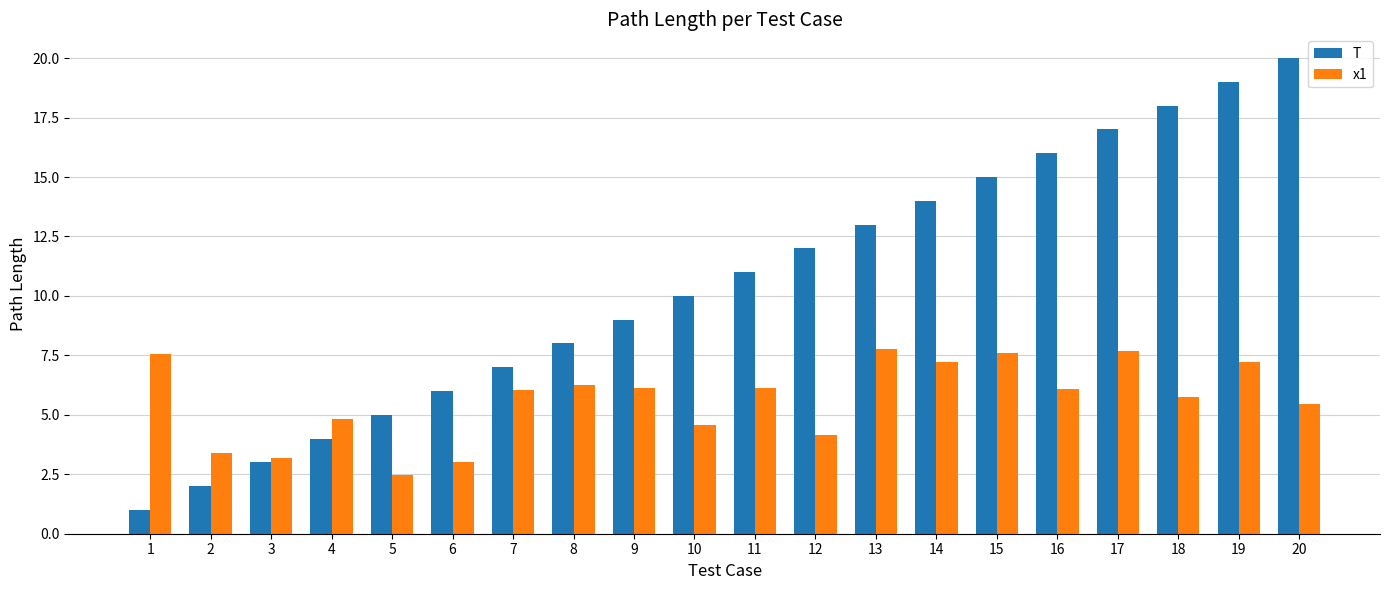

What is the difference between the second highest and second lowest values in the x1 series?

4.6